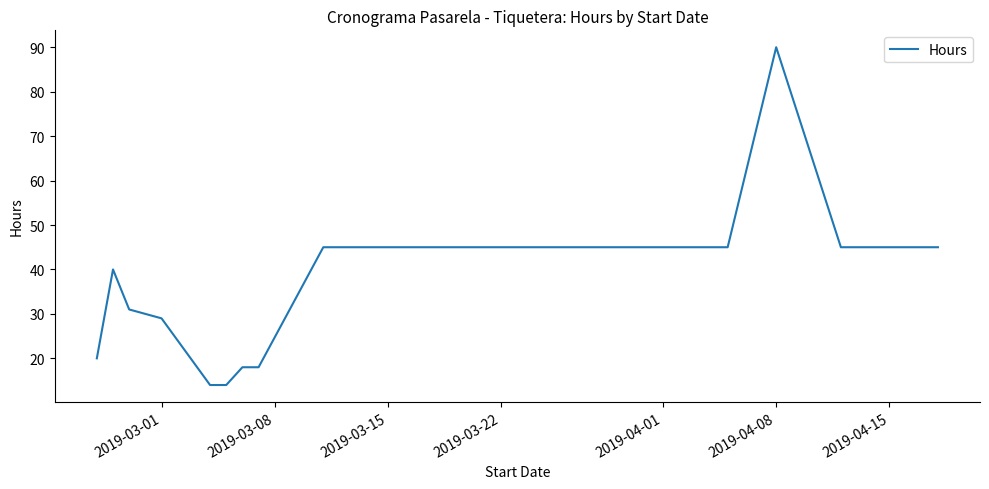

What is the difference between the maximum and minimum values?

76